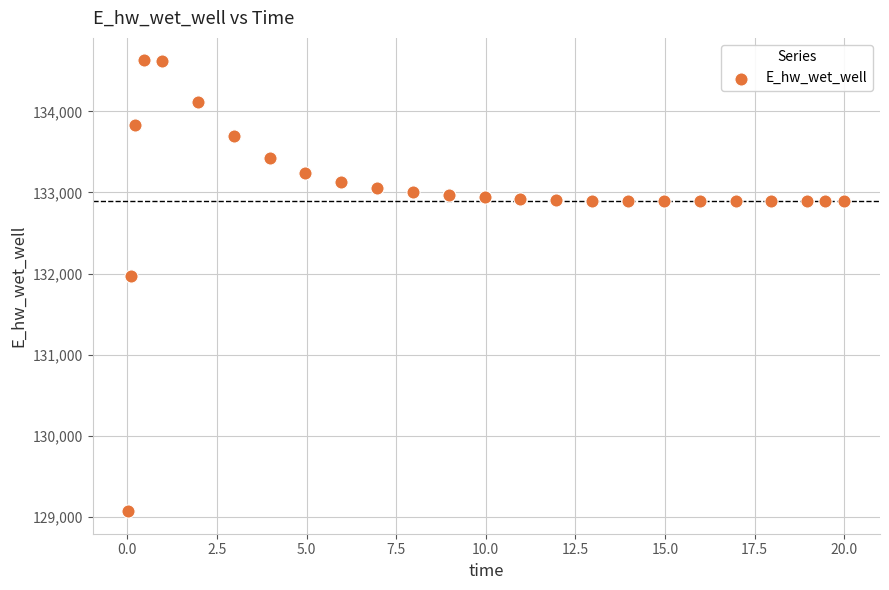

What Y value in the scatter plot is closest to 131849?

131969.9